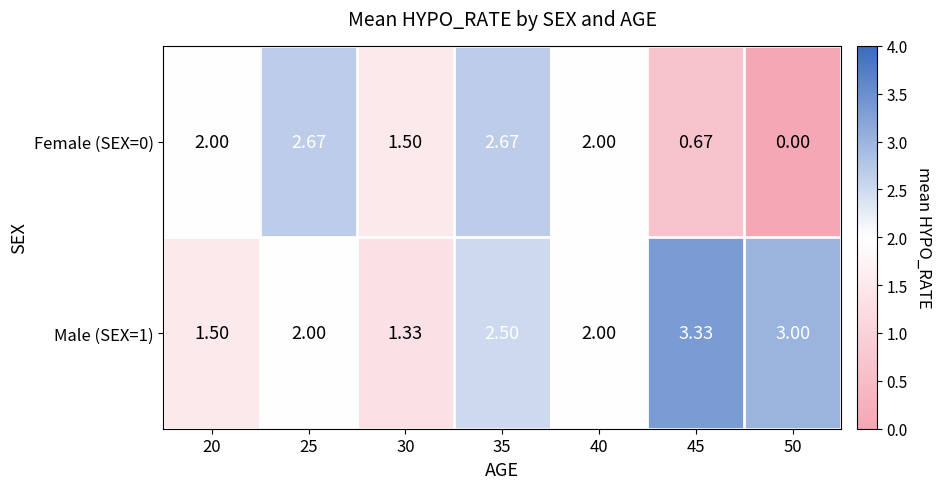

Reading right to left, what are all the values shown in this chart?

Female (SEX=0): 50=0.0	45=0.7	40=2.0	35=2.7	30=1.5	25=2.7	20=2.0
Male (SEX=1): 50=3.0	45=3.3	40=2.0	35=2.5	30=1.3	25=2.0	20=1.5